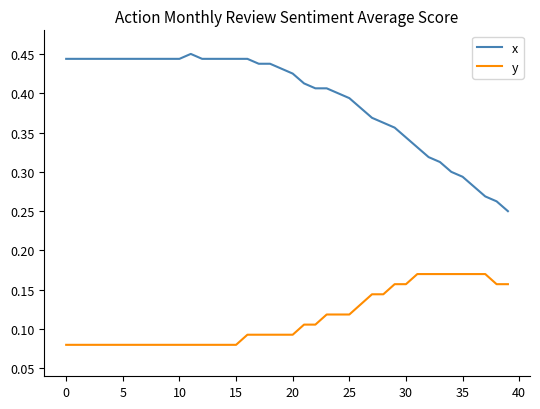

What is the sum of all x values?

15.7